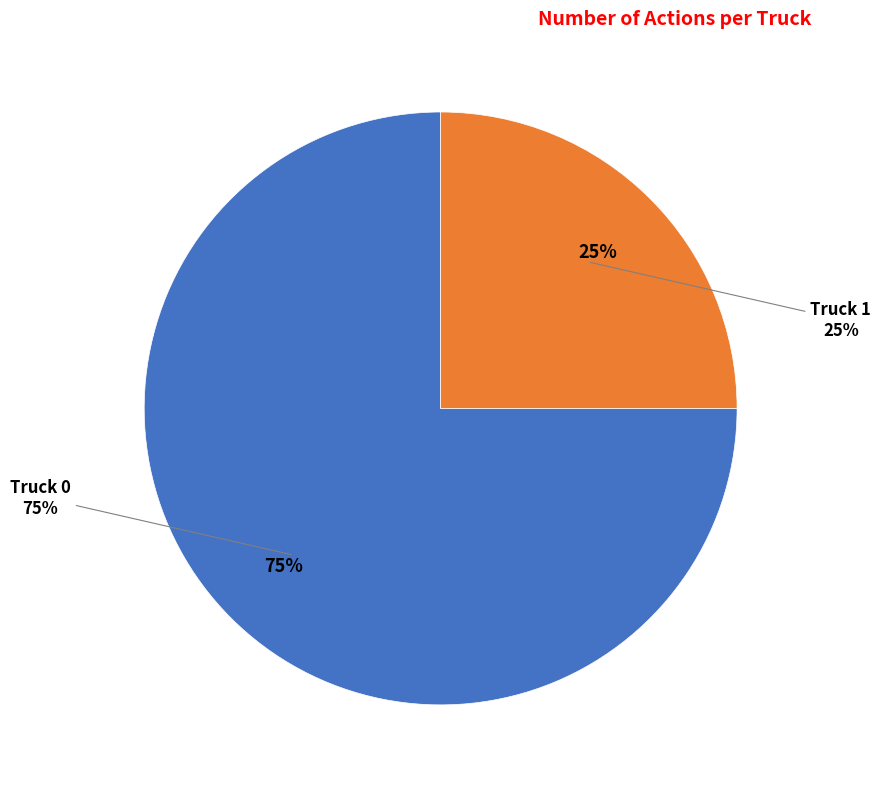

Is the sum of Truck 1 and Truck 0 greater than half?

Yes